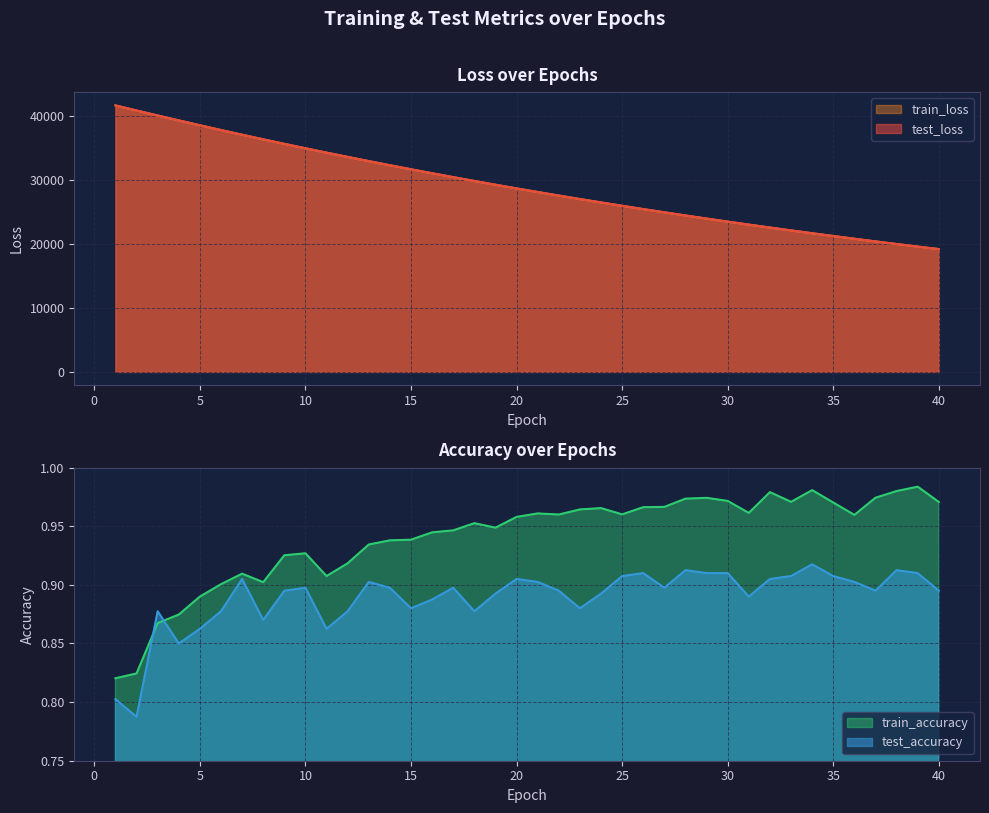

At which label is train_loss closest to 30463?

17